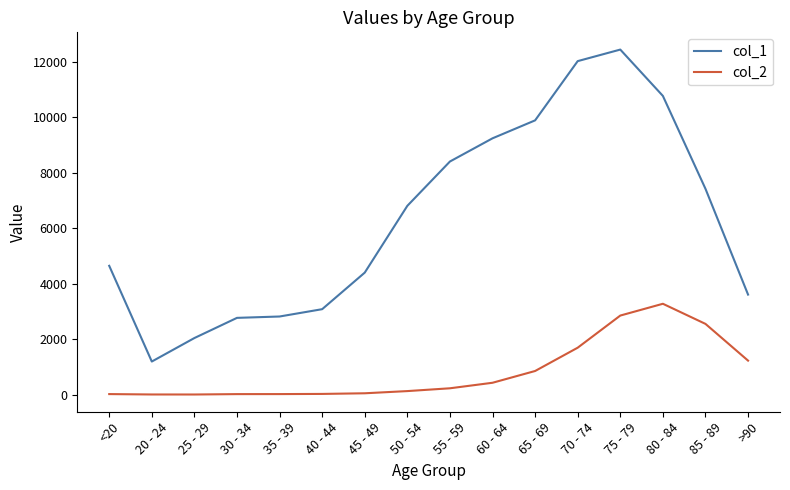

The value of col_2 at 55 - 59 is 227. True or false?

True